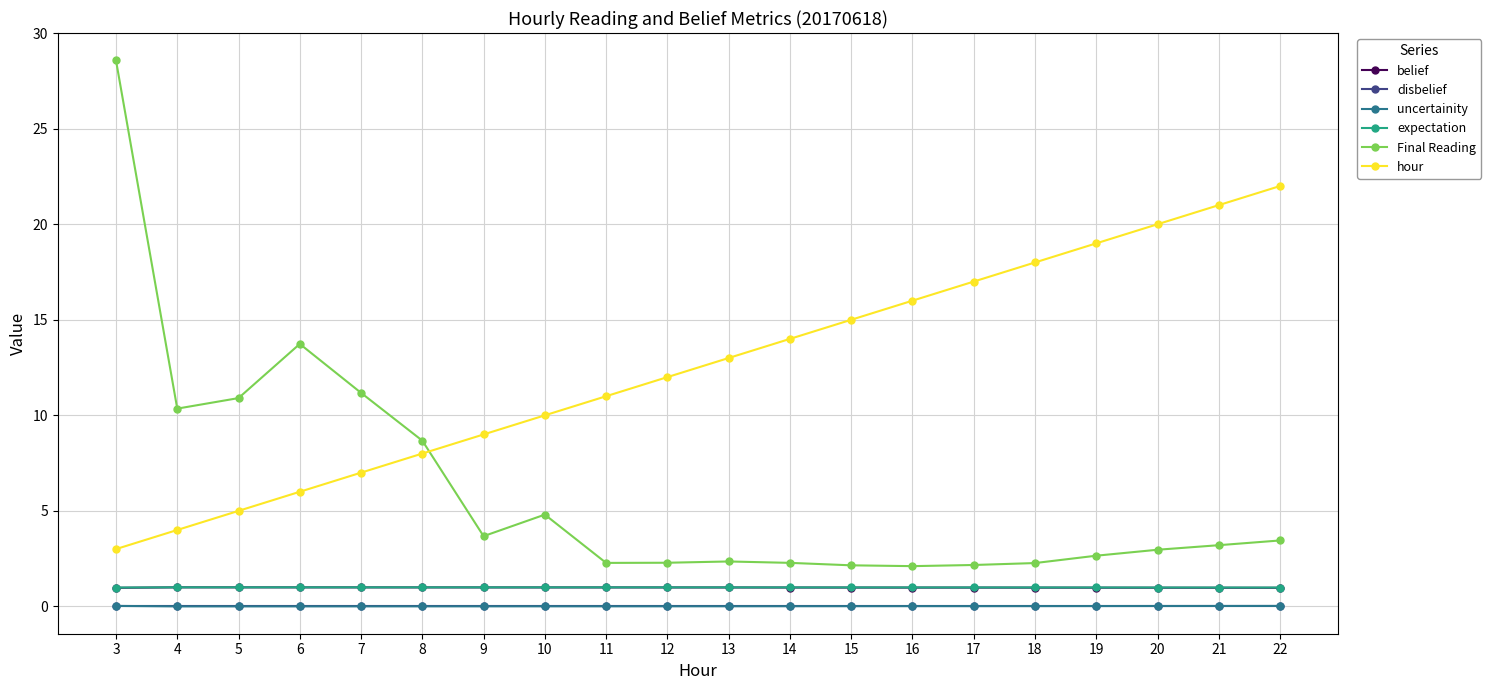

Which category has the lowest value in the hour series?

3